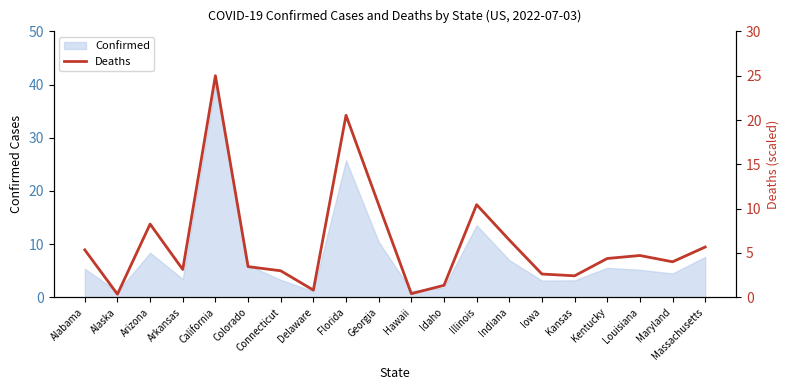

True or false: Confirmed has a value of 36.7 at Florida.

False